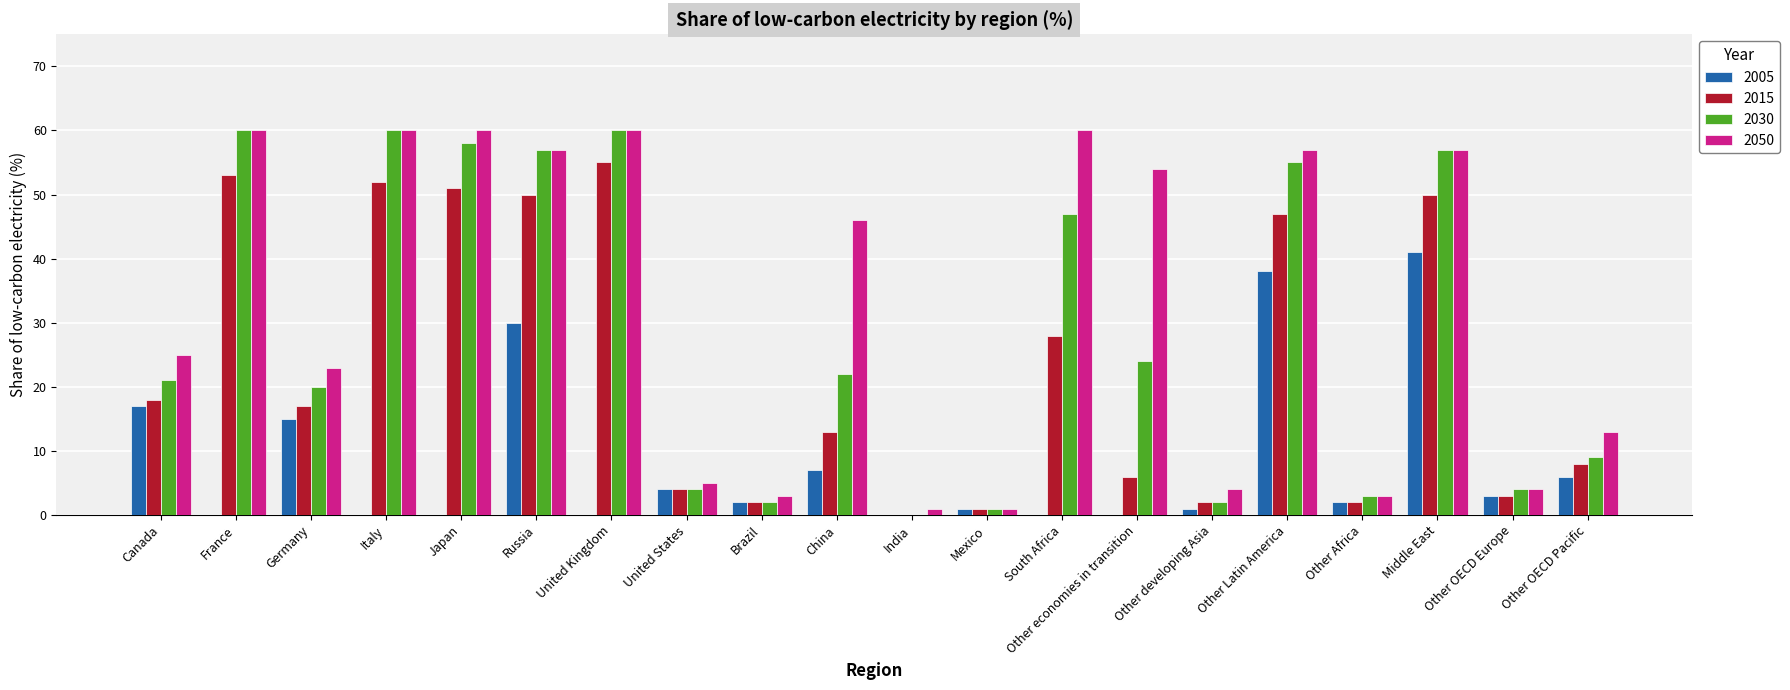

Does the chart contain stacked bars?

No